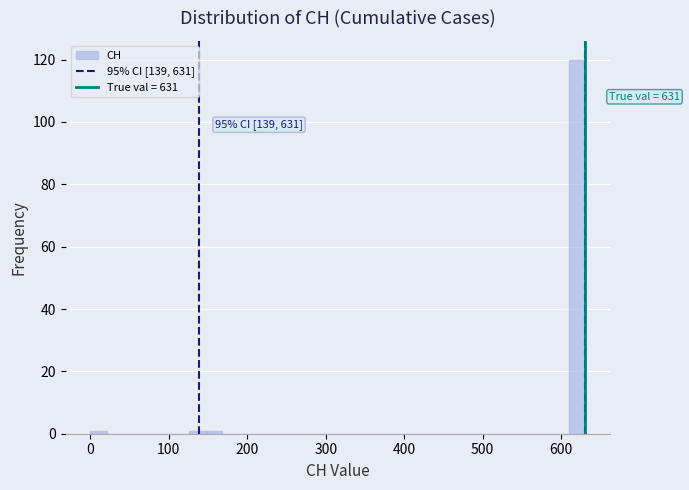

Read against the x-axis, roughly where is the centre of the tallest bar?

620